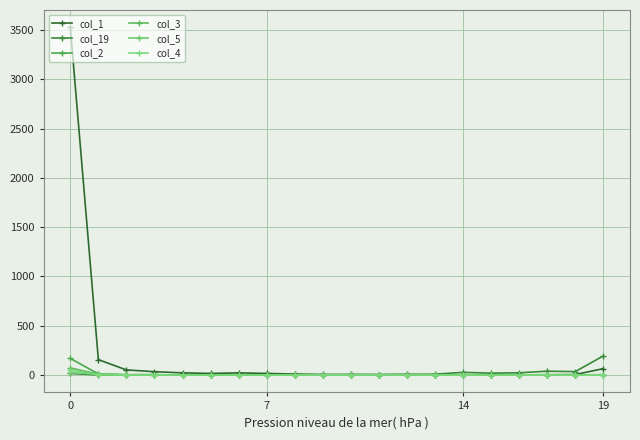

What is the maximum value shown in the chart?

3527